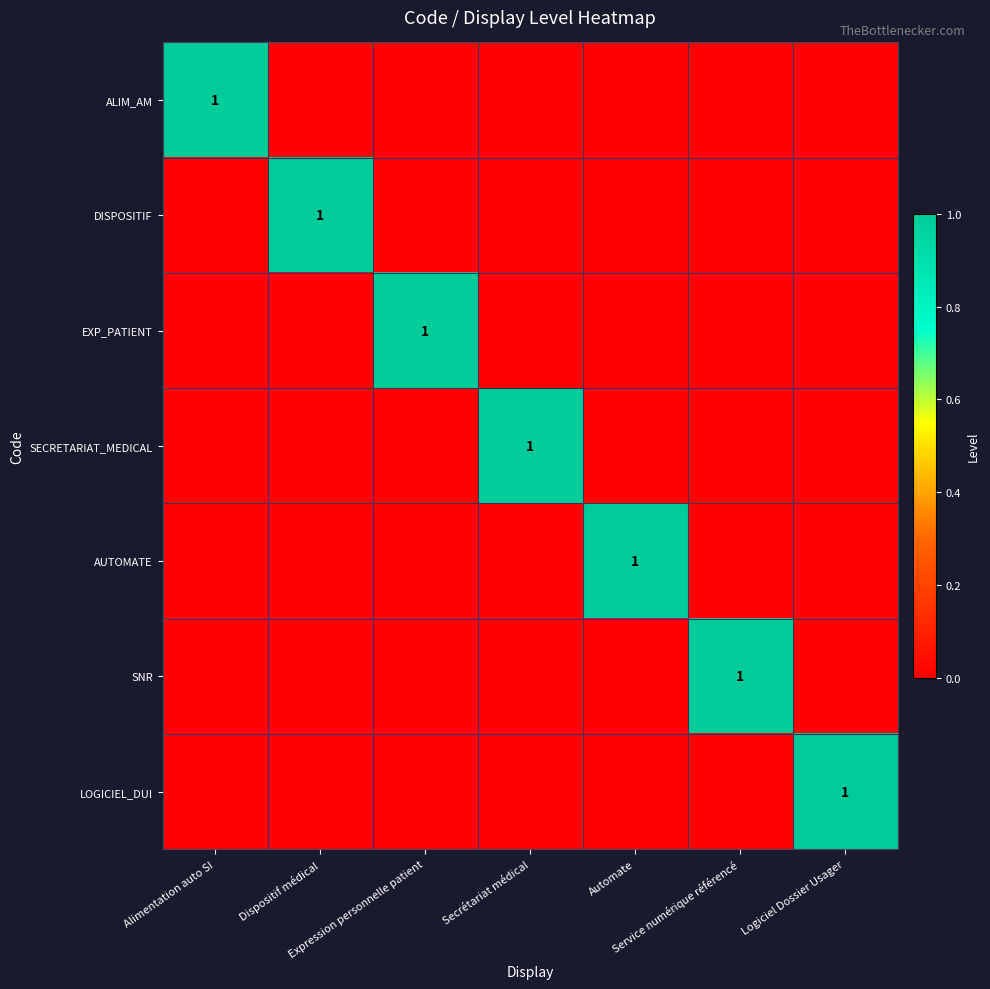

The LOGICIEL_DUI series shows 1 at Logiciel Dossier Usager. True or false?

True